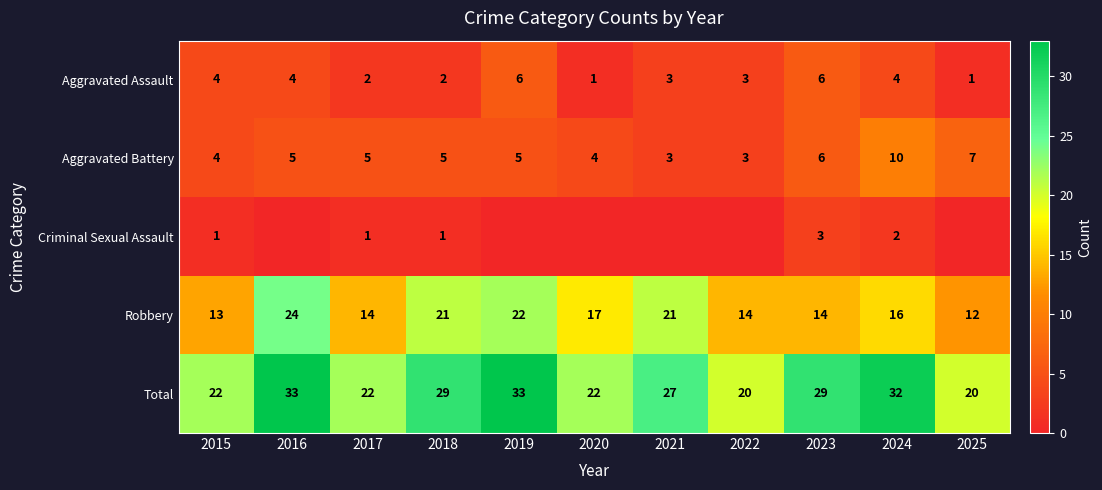

How many values in the Robbery series exceed 16?

5